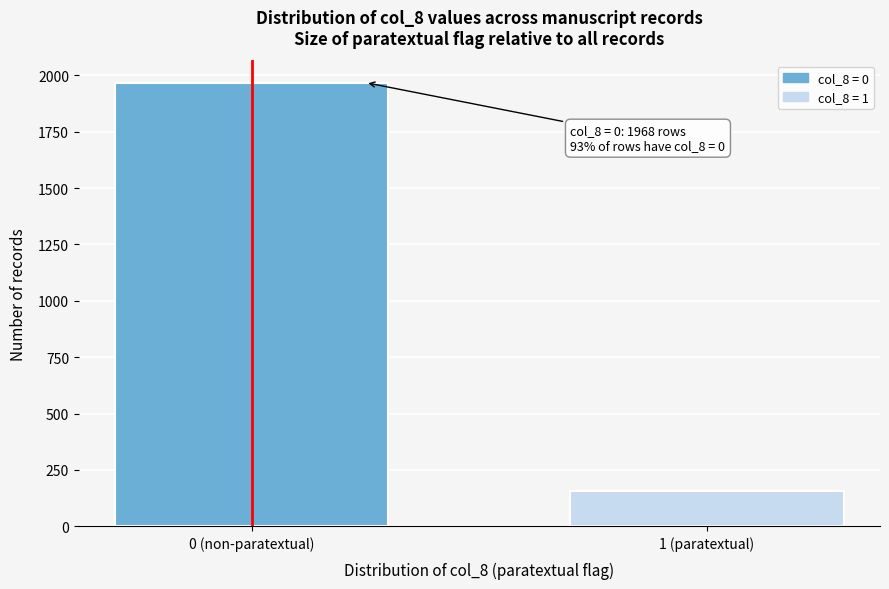

Reading right to left, what are all the values shown in this chart?

158	1968